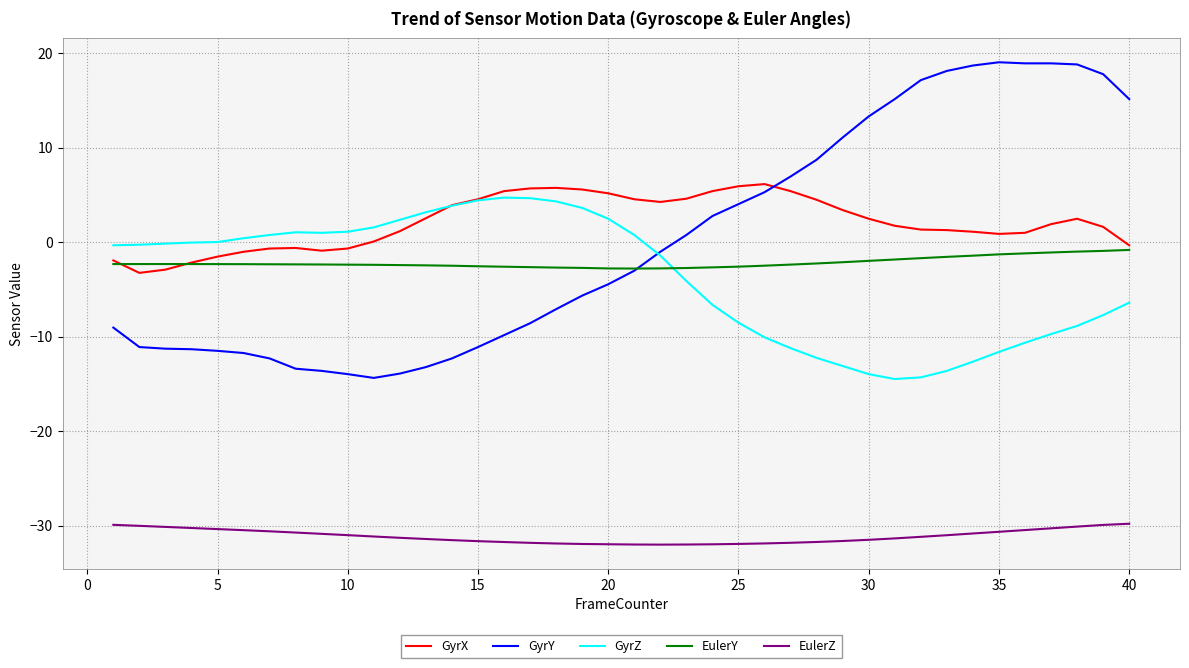

How many values in the GyrY series are below -3?

21